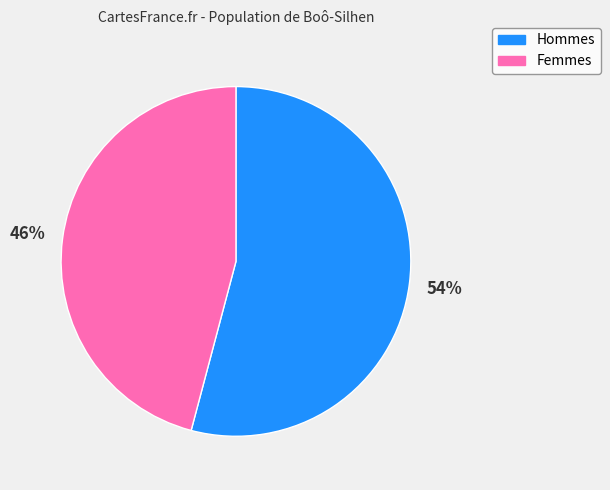

True or false: Femmes accounts for 46% of the total.

True